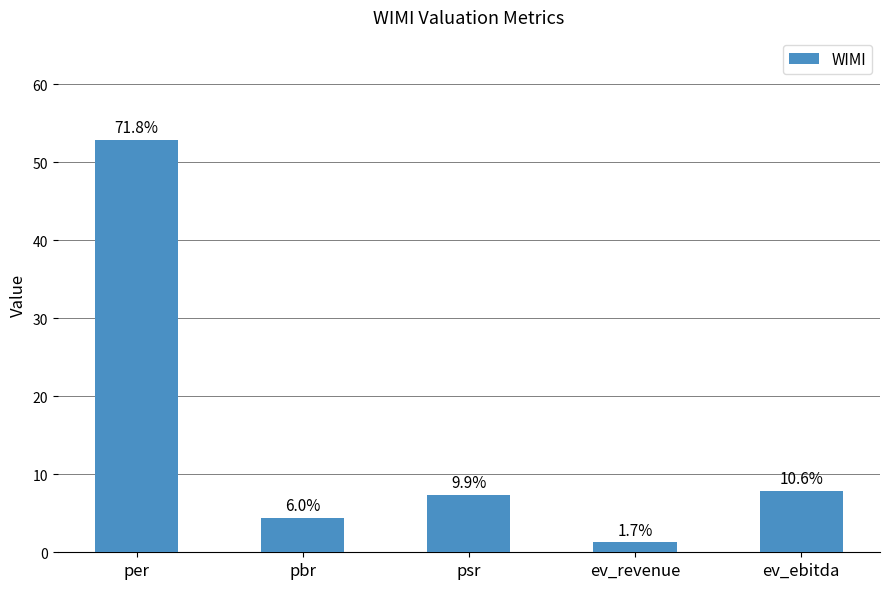

Does the chart contain any negative values?

No